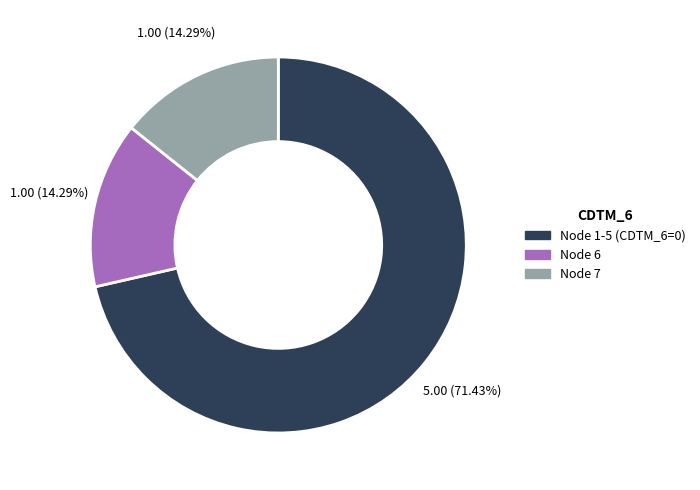

Does any single category account for the majority?

Yes